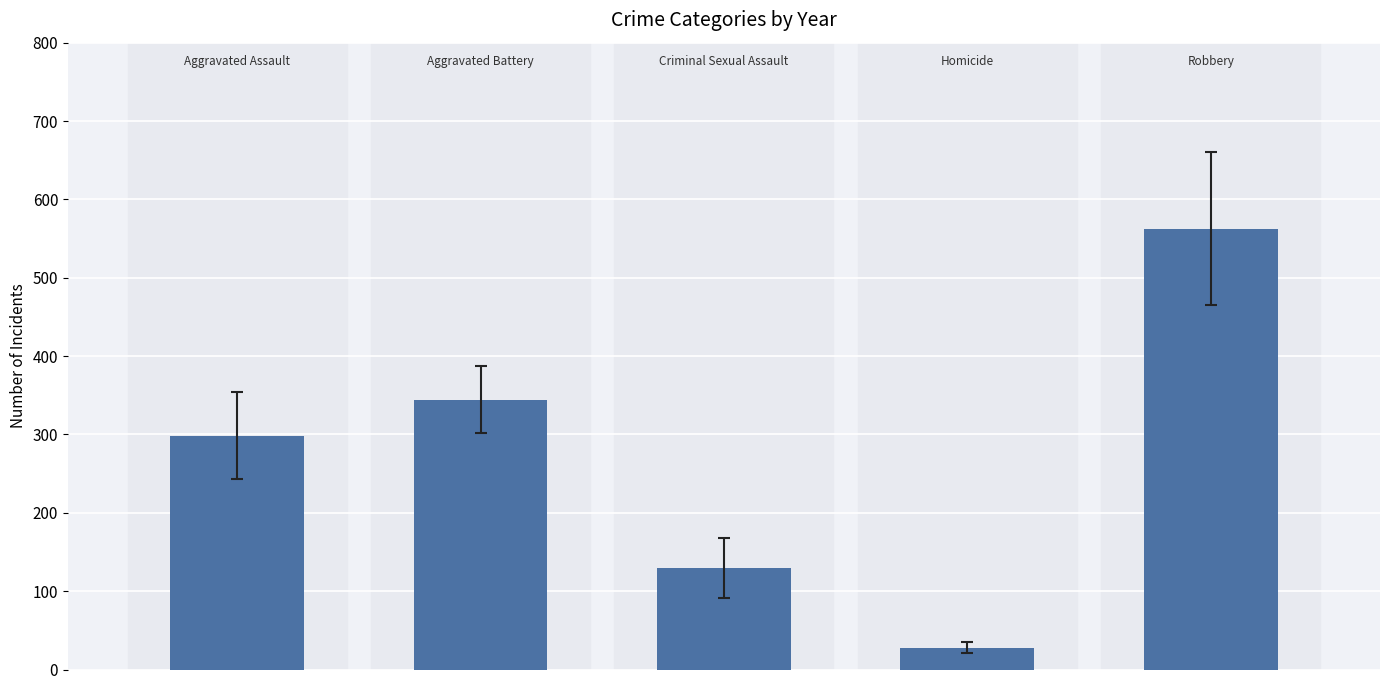

Does the chart contain any negative values?

No